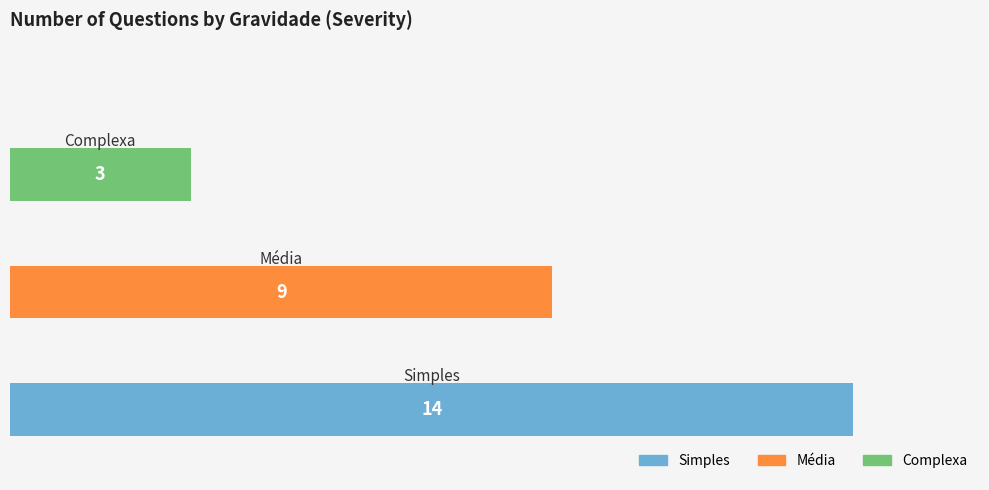

Reading top to bottom, extract all data points from this chart.

3	9	14